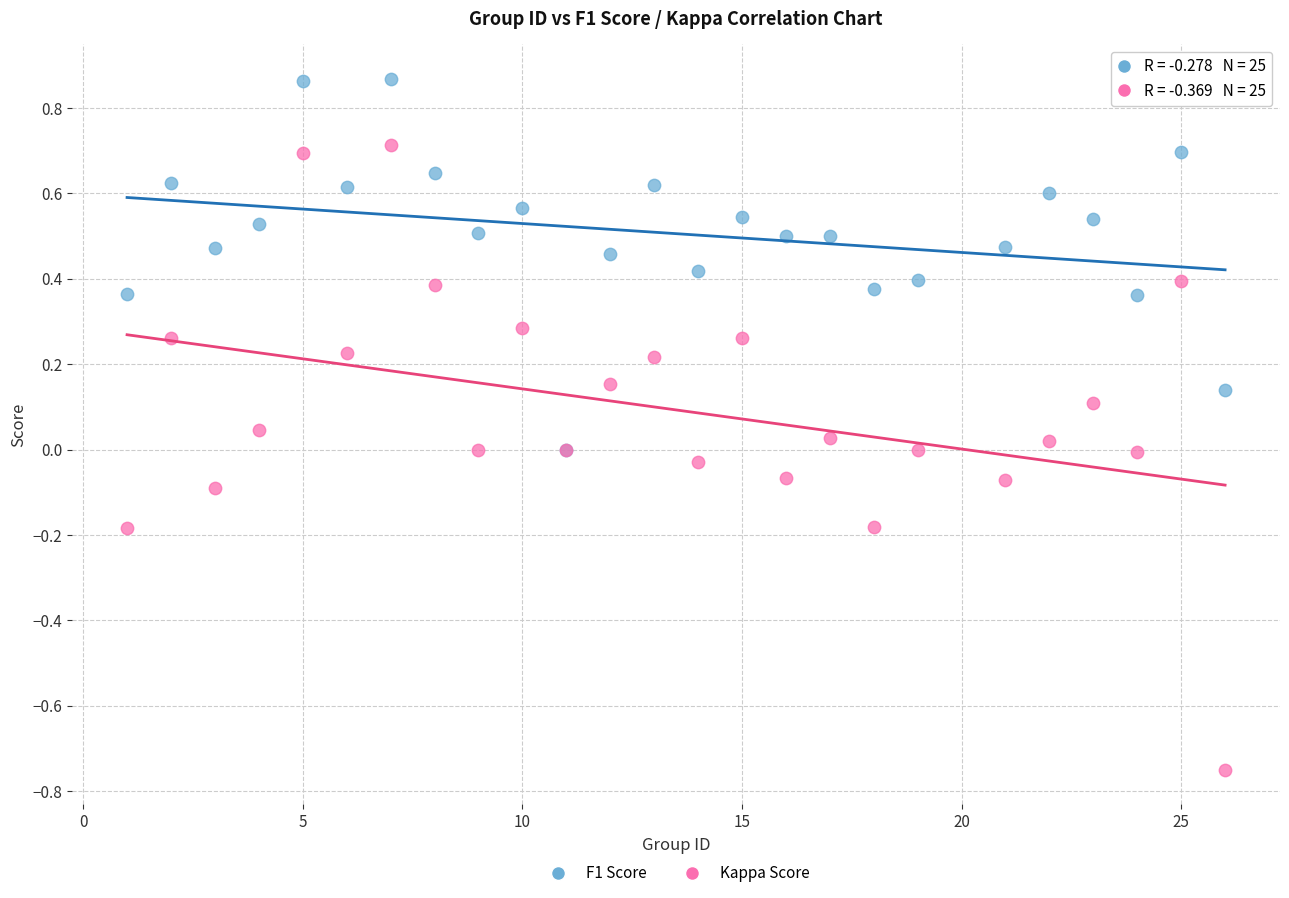

Which series contains the lowest Y value?

Kappa Score